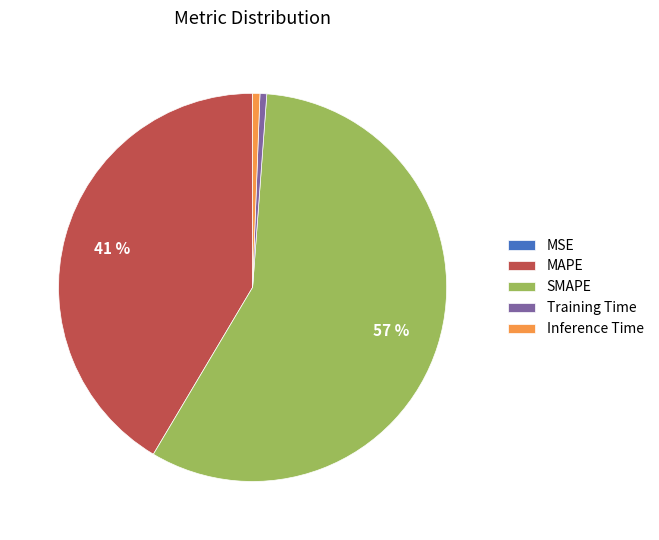

To the nearest percent, what portion does Training Time represent?

1%